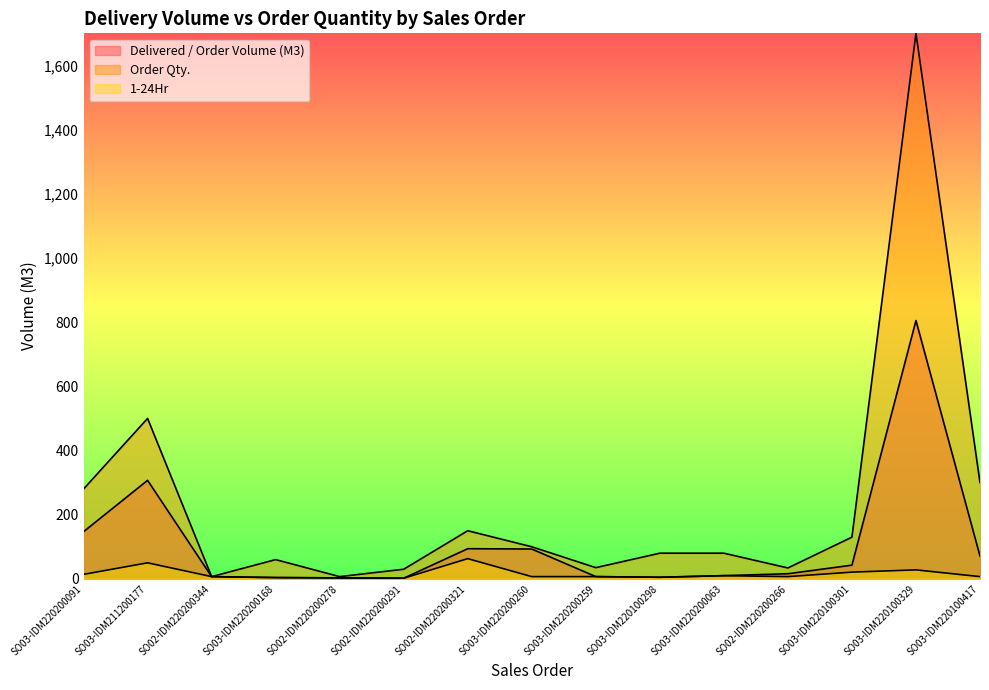

In Delivered / Order Volume (M3), how many points are lower than both neighbors (excluding endpoints)?

2